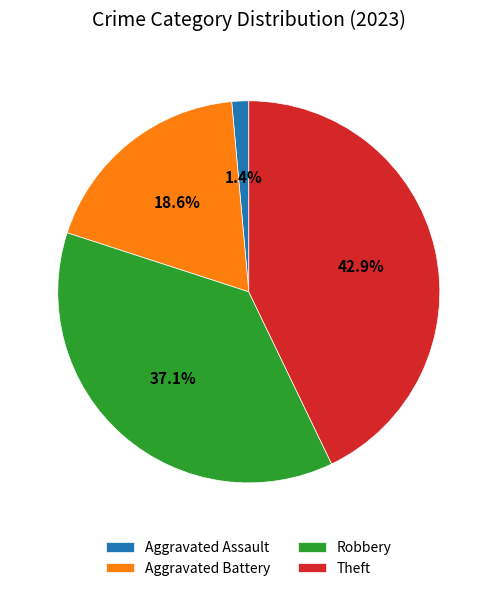

To the nearest percent, what percentage of the pie is Aggravated Battery?

19%